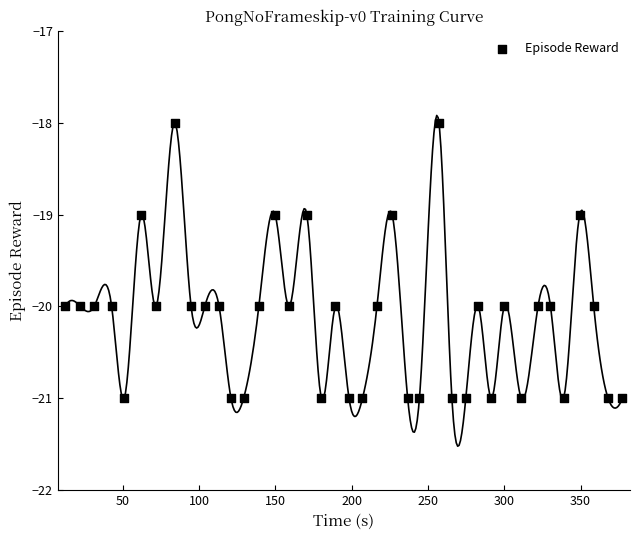

What is the range of Y values (max minus min)?

3